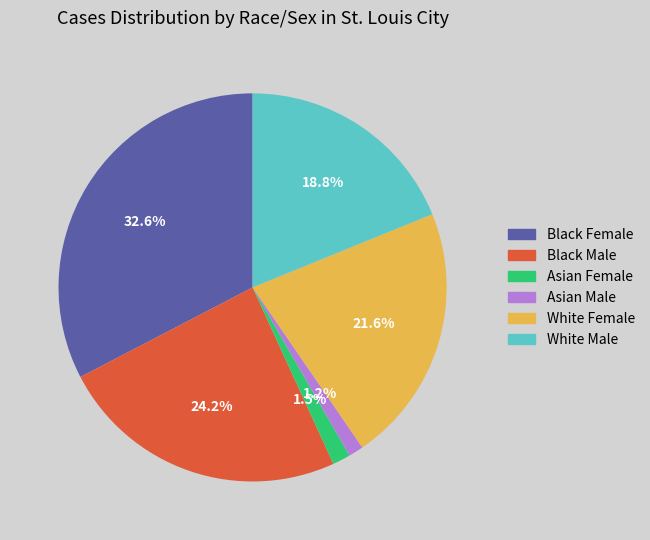

To the nearest percent, what is the combined percentage of Asian Male and White Female?

23%